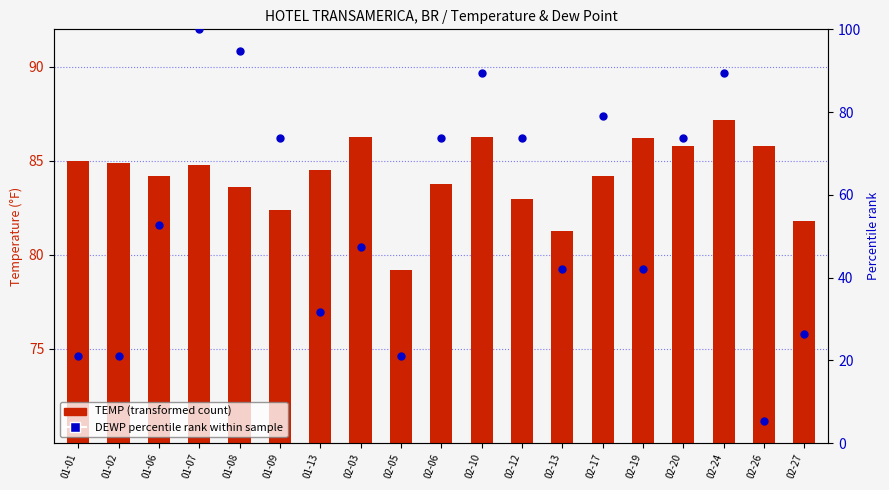

Which series contains the lowest Y value?

DEWP percentile rank within sample